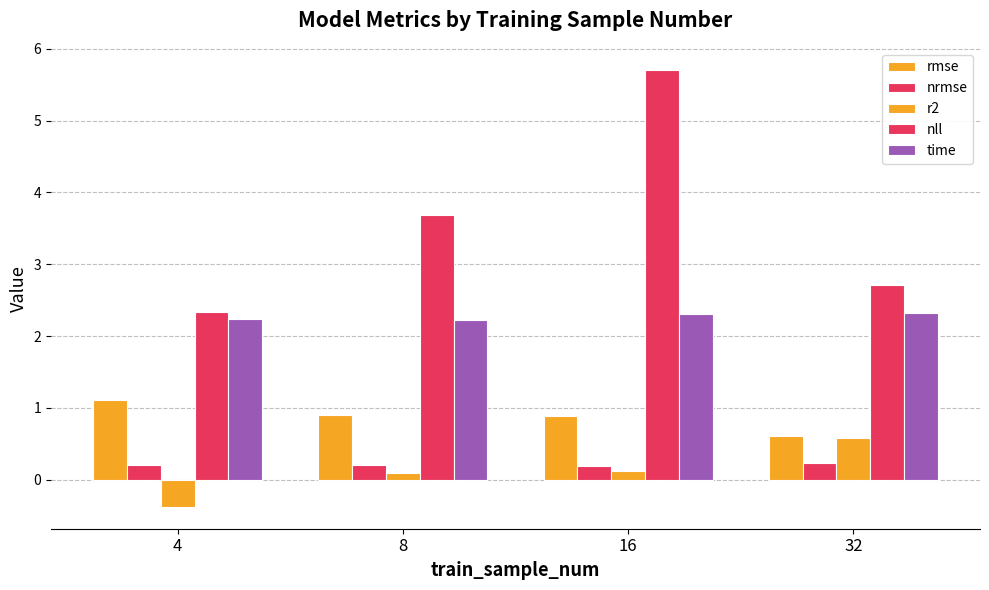

Are the bars horizontal?

No